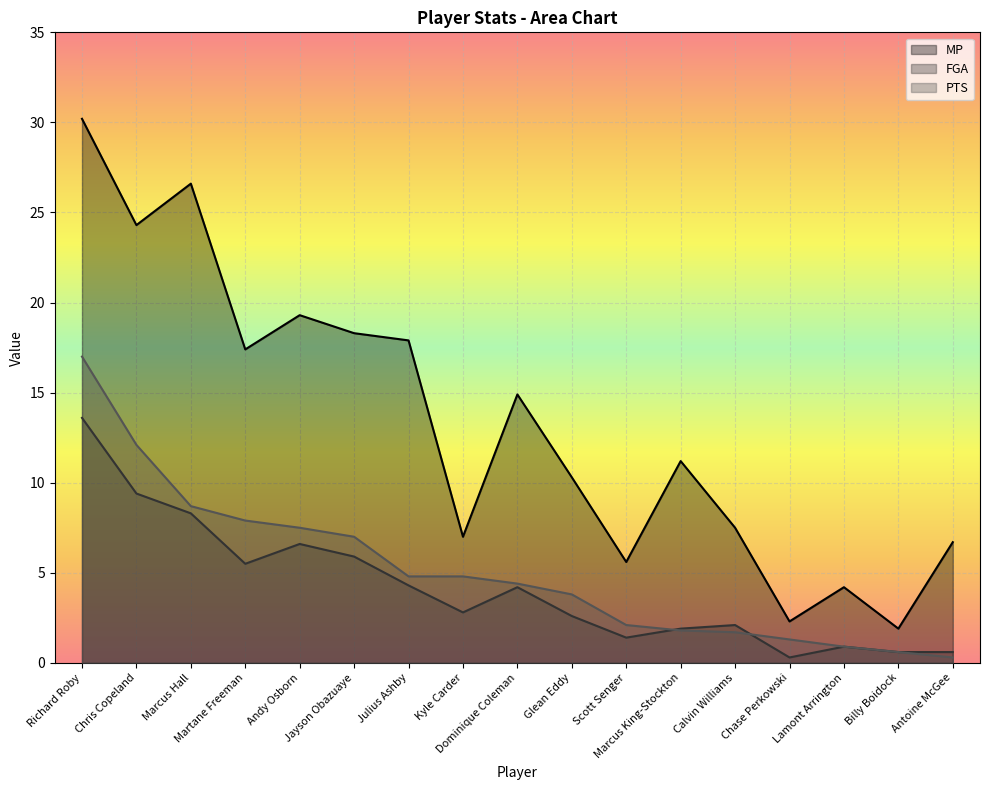

What is the sum of the MP values at Calvin Williams and Jayson Obazuaye?

25.8